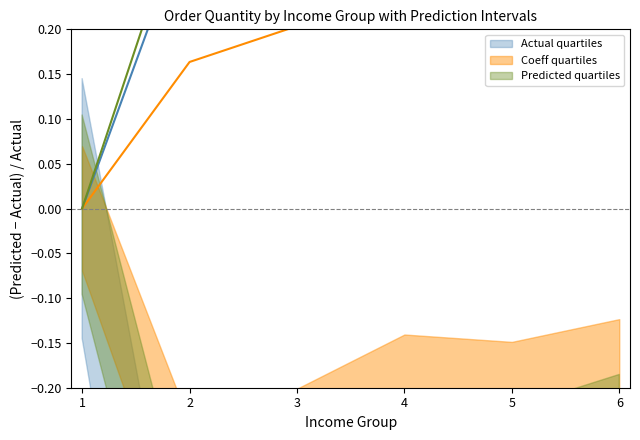

Does the chart have visible grid lines?

No